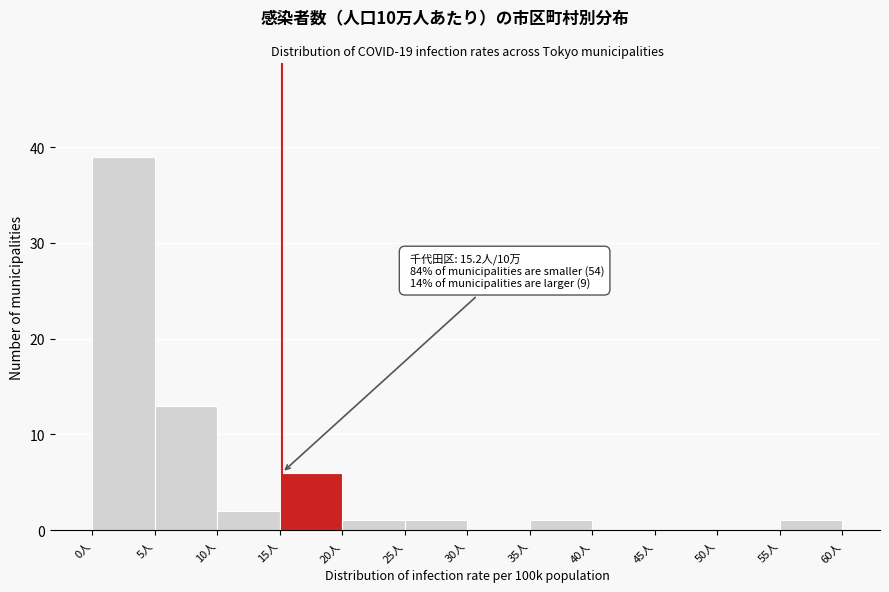

Over which range of the x-axis is the bar tallest?

0 to 5